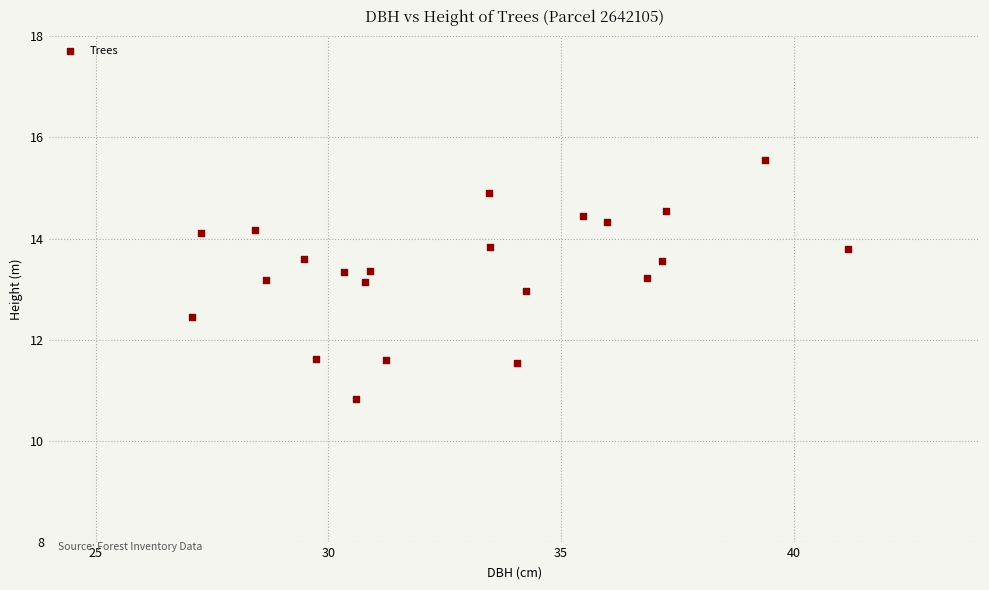

What is the range of Y values (max minus min)?

4.7